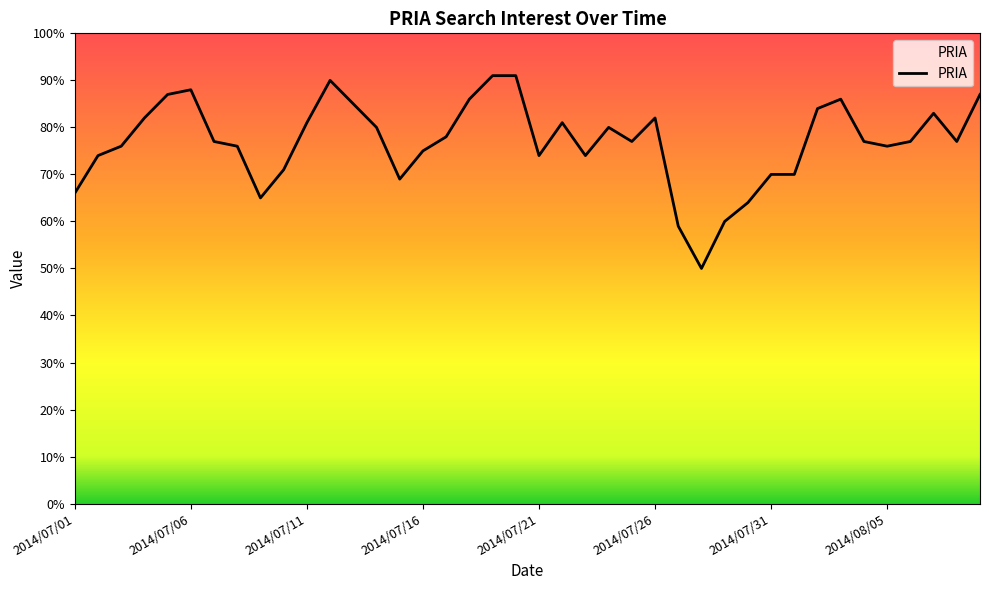

What is the maximum value shown in the chart?

91